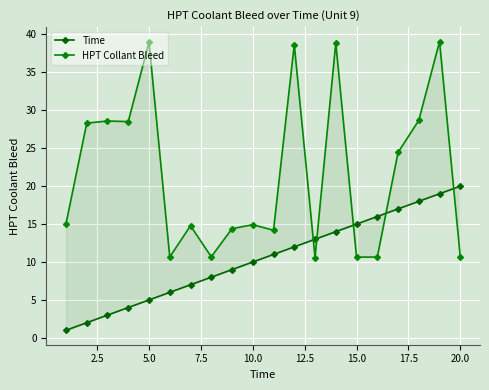

What is the maximum value for Time?

20.0